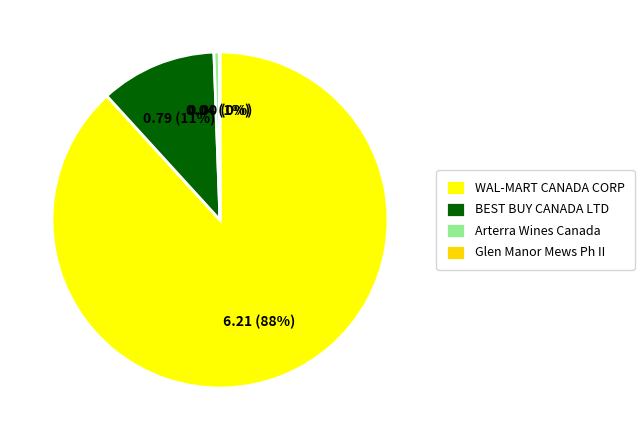

Which category has the smallest portion of the pie?

Glen Manor Mews Ph II